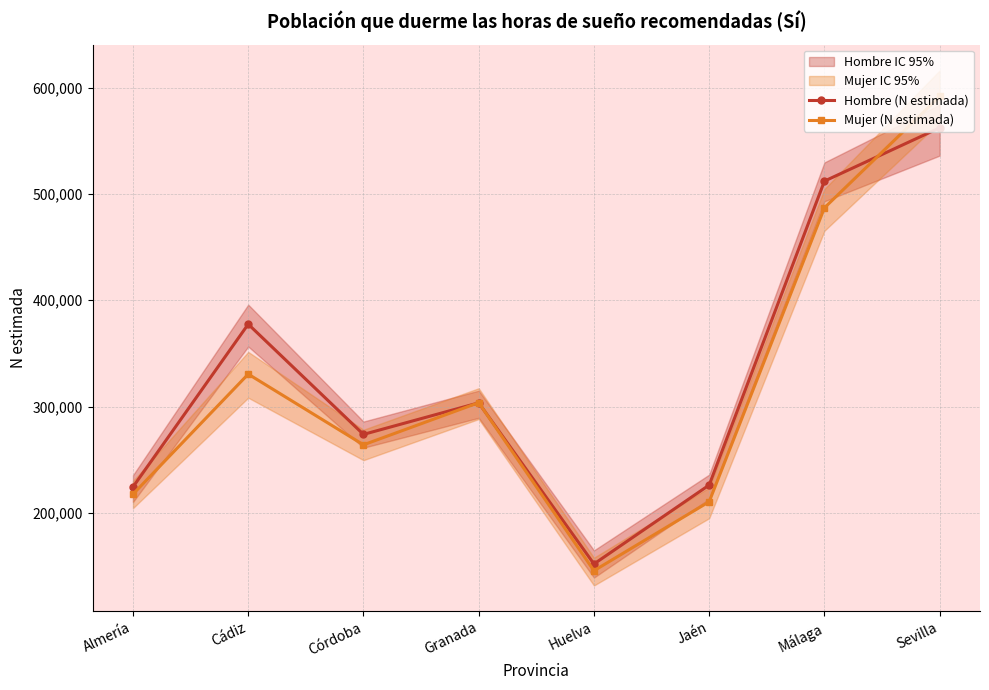

Which series ends up on top after the final intersection of Mujer (N estimada) and Hombre (N estimada)?

Mujer (N estimada)